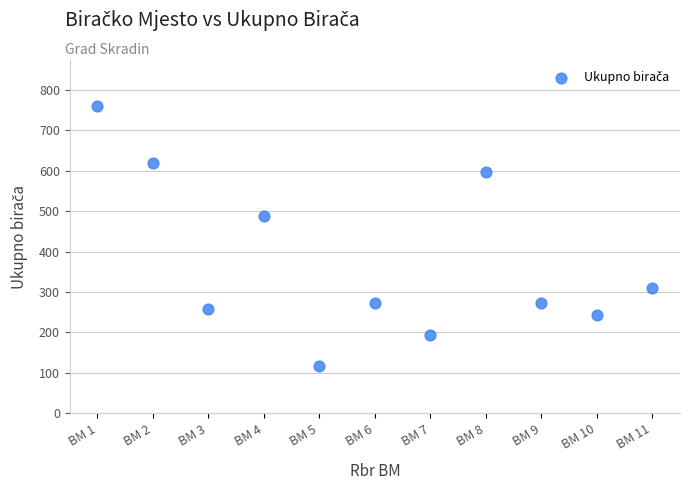

What Y value in the scatter plot is closest to 438?

487